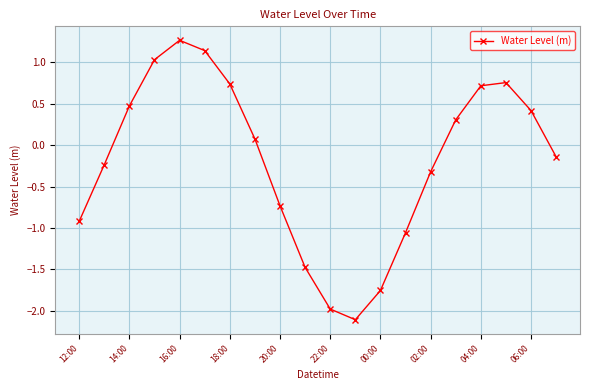

What is the greatest value displayed?

1.3